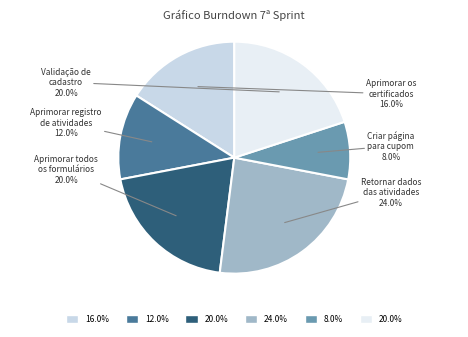

How many slices are in this pie chart?

6